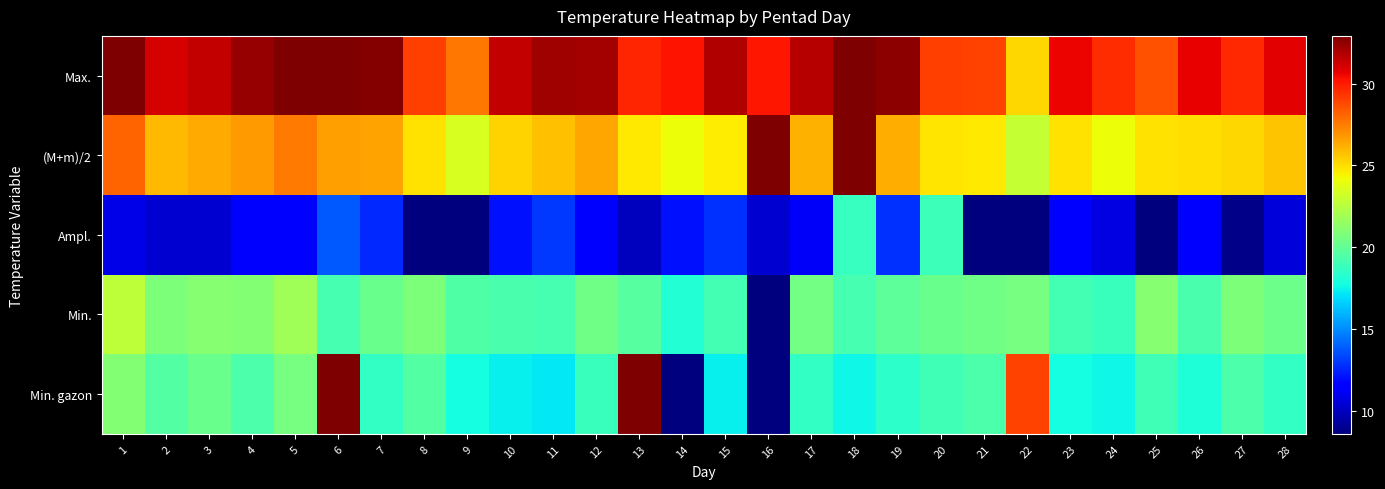

At 2, list the series in order from smallest to largest.

Ampl., Min. gazon, Min., (M+m)/2, Max.